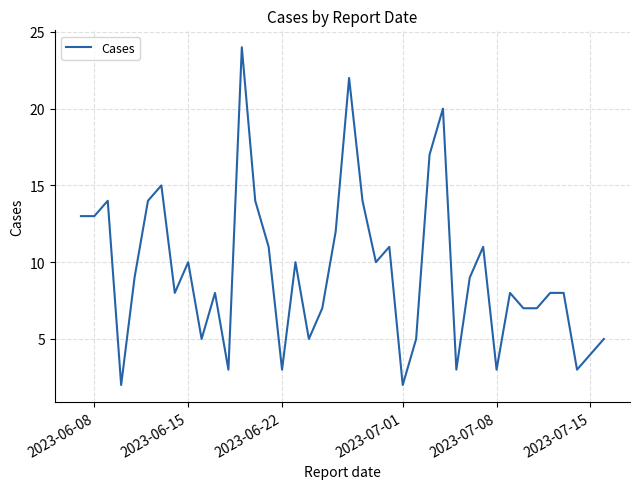

What is the difference between the maximum and minimum values?

22